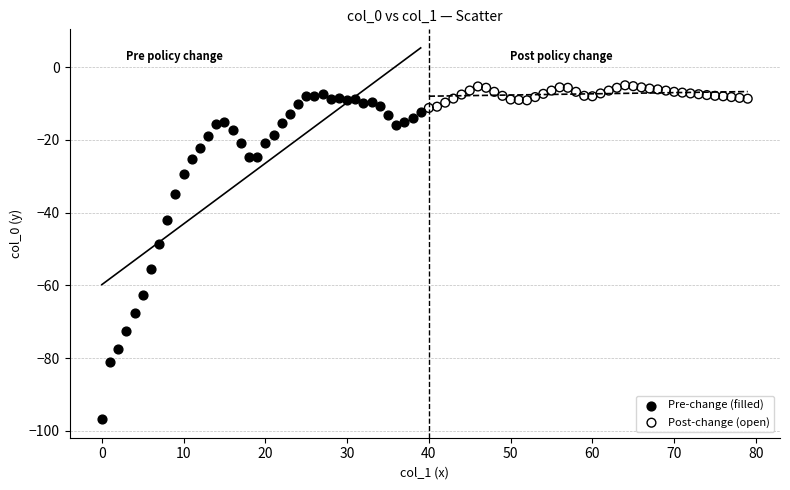

Which series reaches the minimum Y coordinate?

Pre-change (filled)